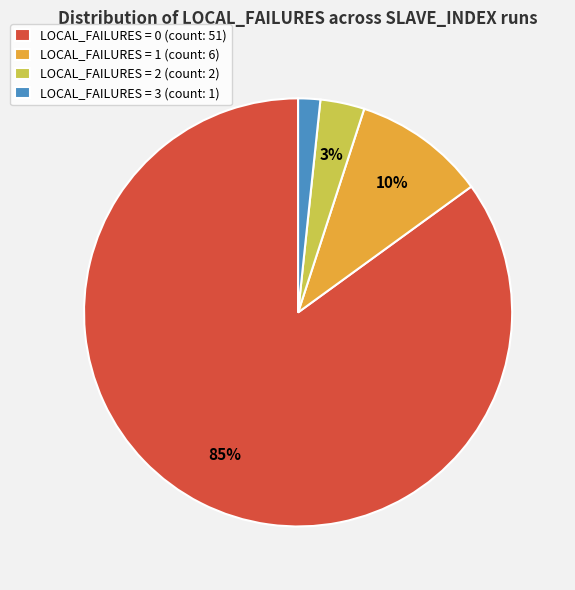

Is the sum of LOCAL_FAILURES = 2 (count: 2) and LOCAL_FAILURES = 0 (count: 51) greater than half?

Yes